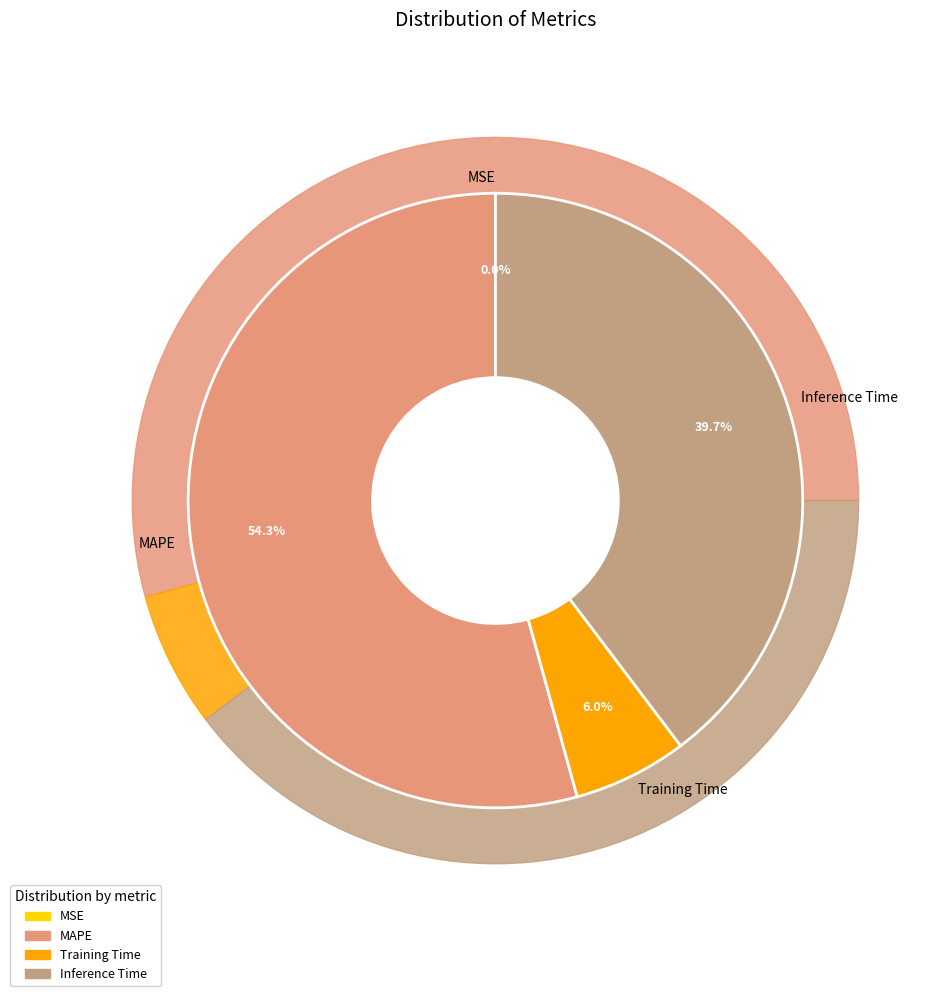

To the nearest percent, what is the combined percentage of Inference Time and MAPE?

94%